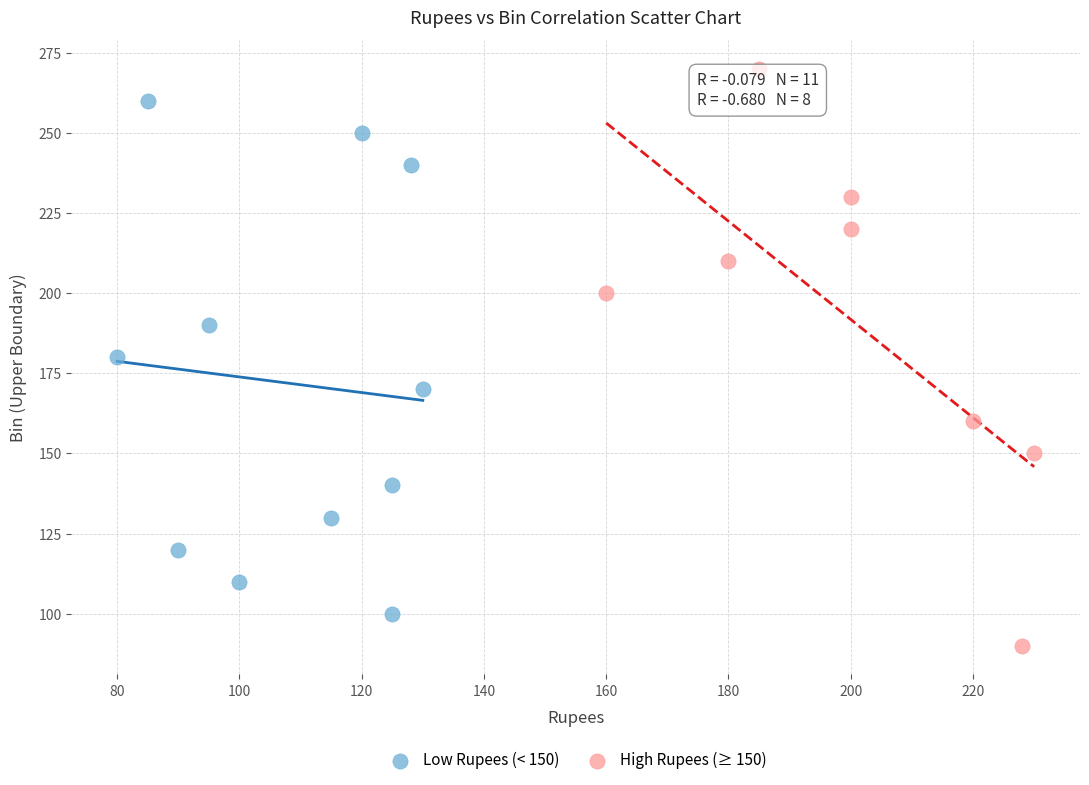

Which series has the widest spread of Y values?

High Rupees (≥ 150)